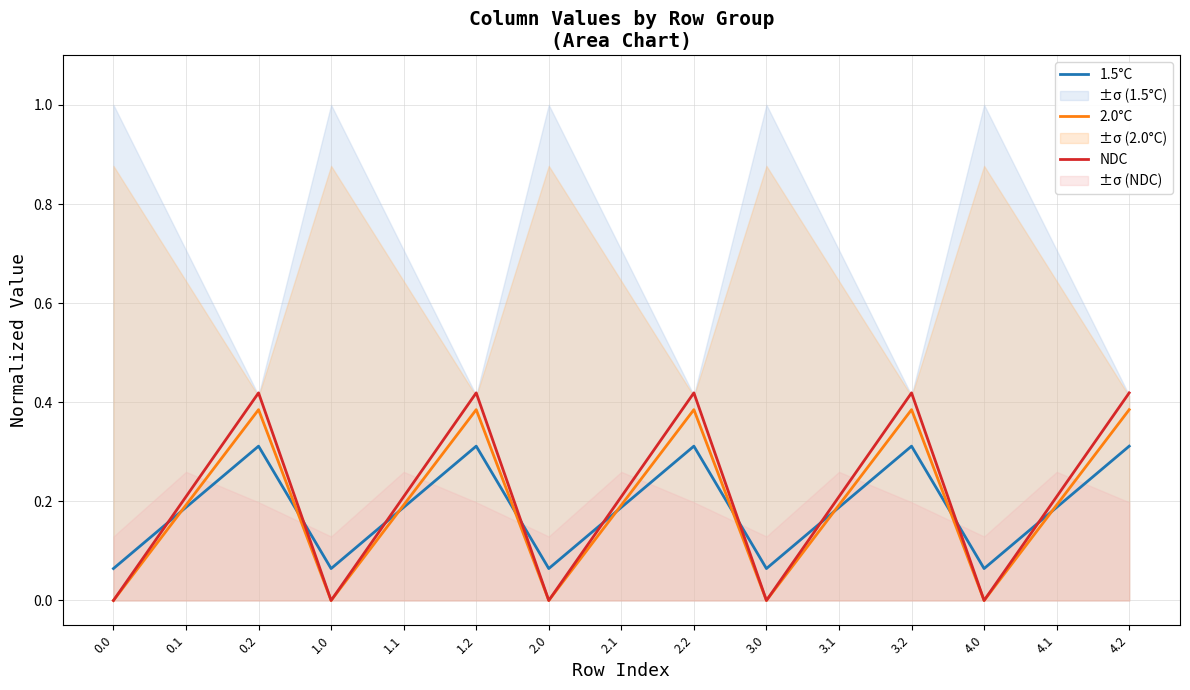

At how many categories does at least one series exceed 0?

15